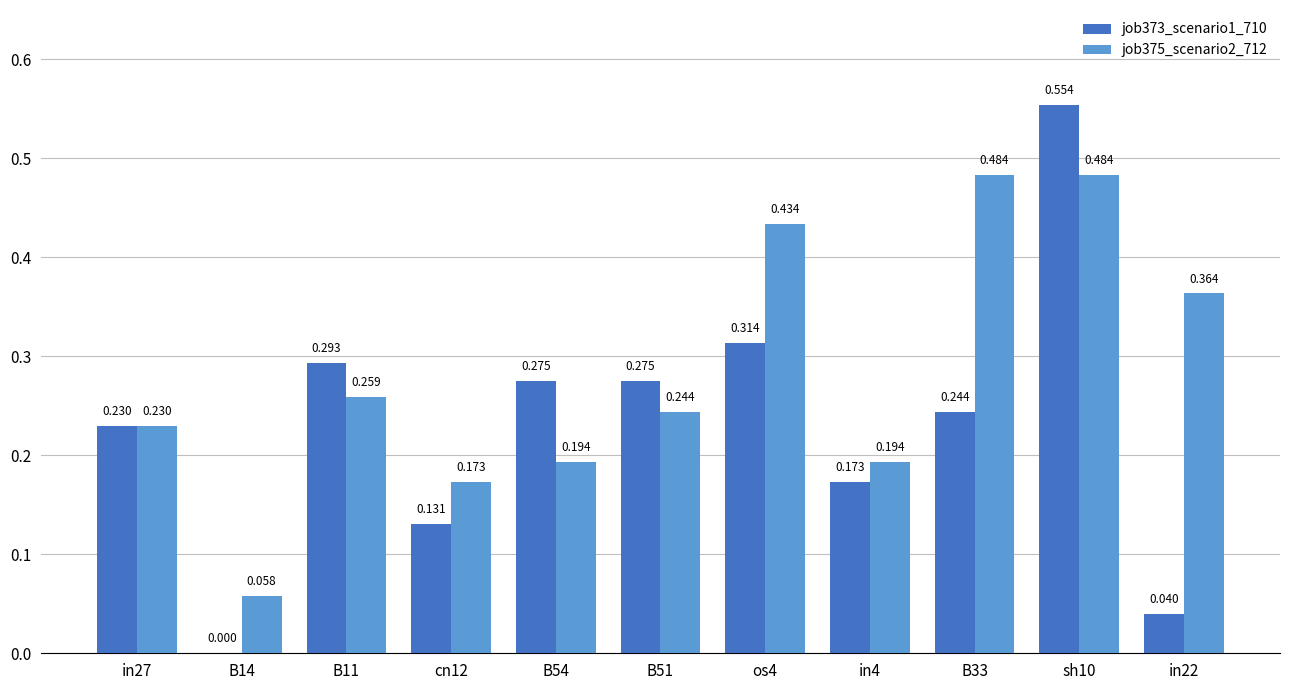

Is the value of job375_scenario2_712 at in22 greater than the value of job373_scenario1_710 at in27?

Yes